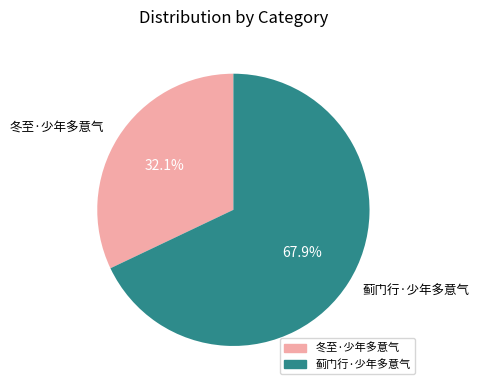

What is the ratio of the value at 冬至·少年多意气 to the value at 蓟门行·少年多意气?

0.5